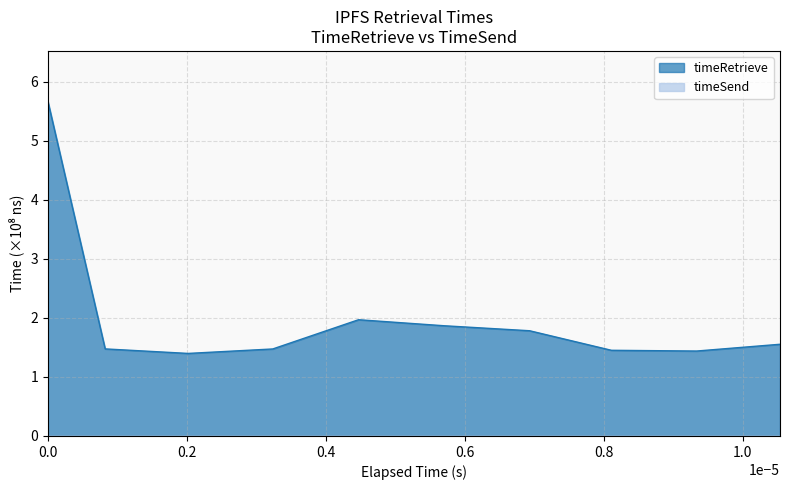

True or false: the data shows 1.2 at 1695362308640.

False